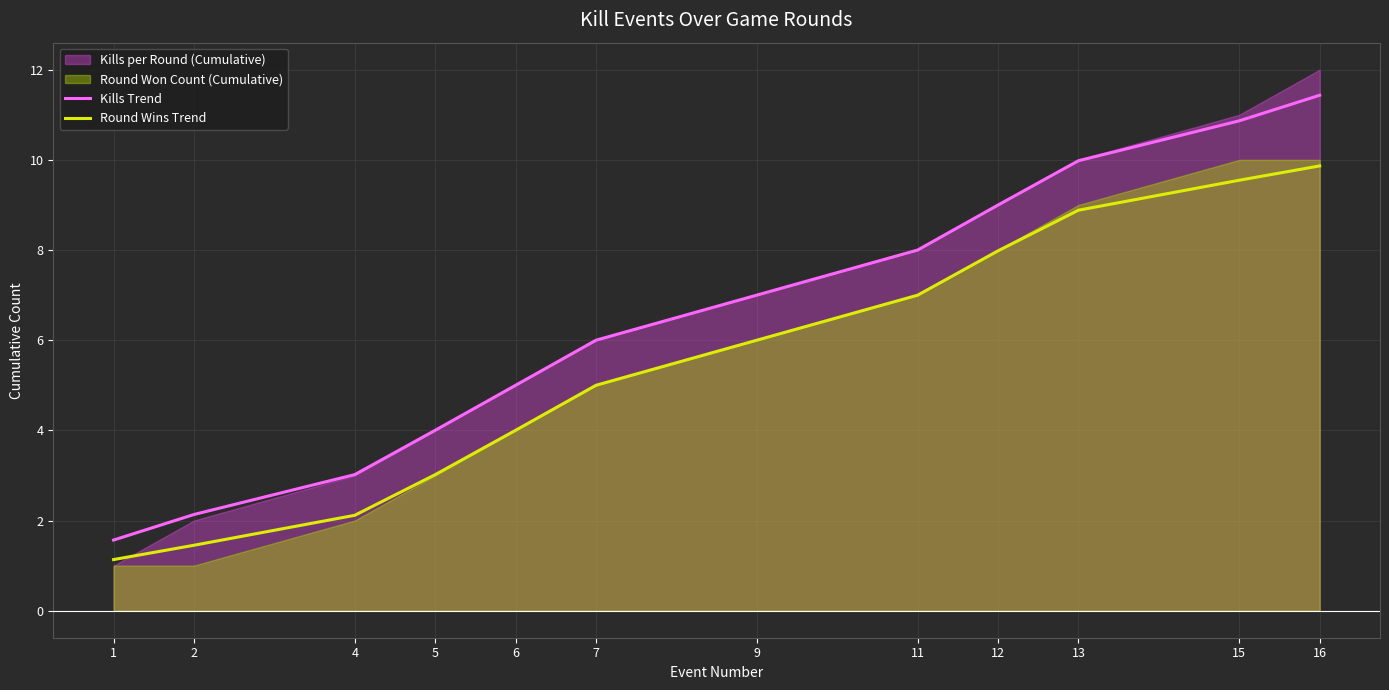

How many lines are shown in the chart?

2